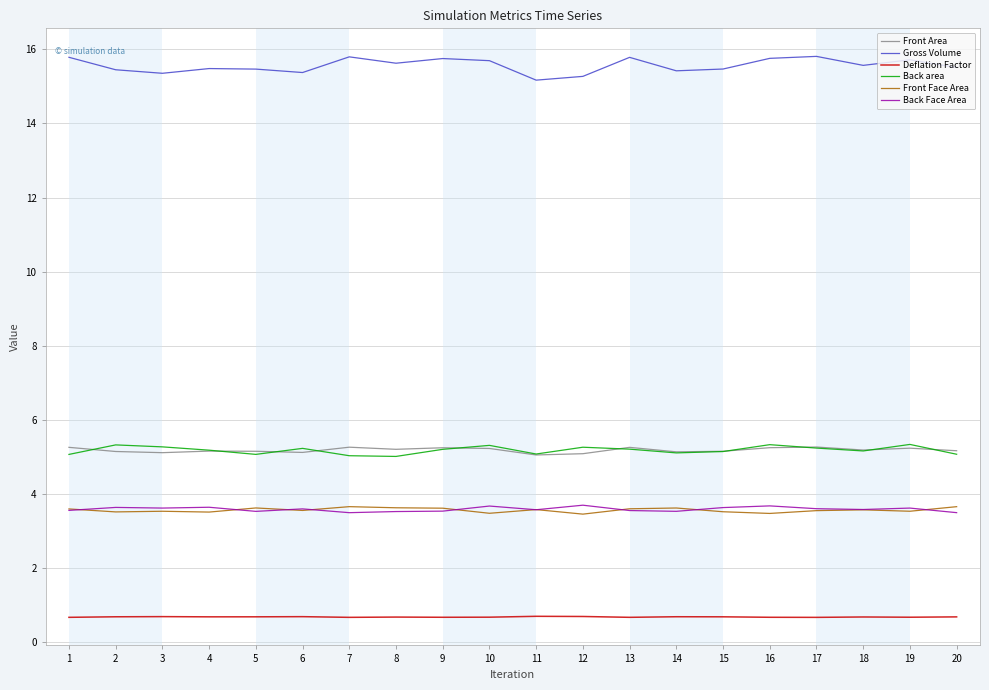

How many series are shown in this chart?

6